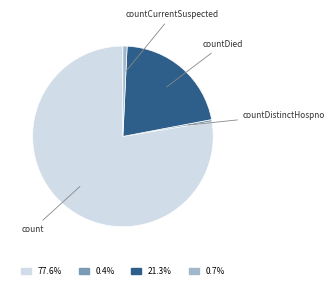

Is the sum of countDistinctHospno and countDied greater than half?

No